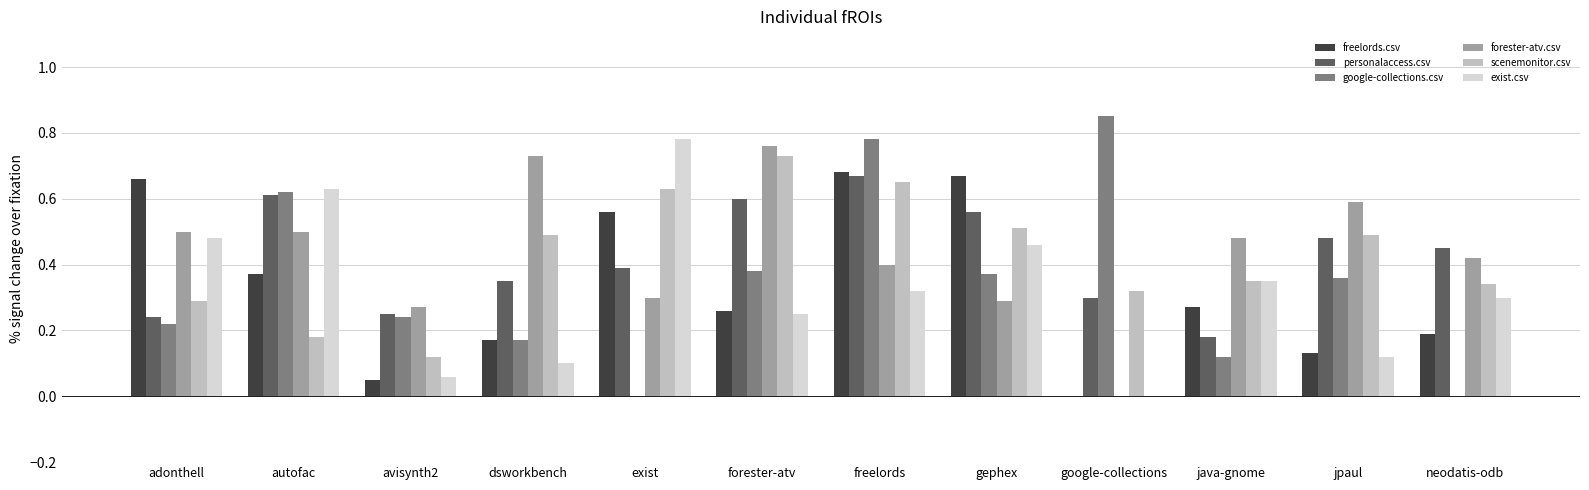

Count the number of categories in the chart.

12